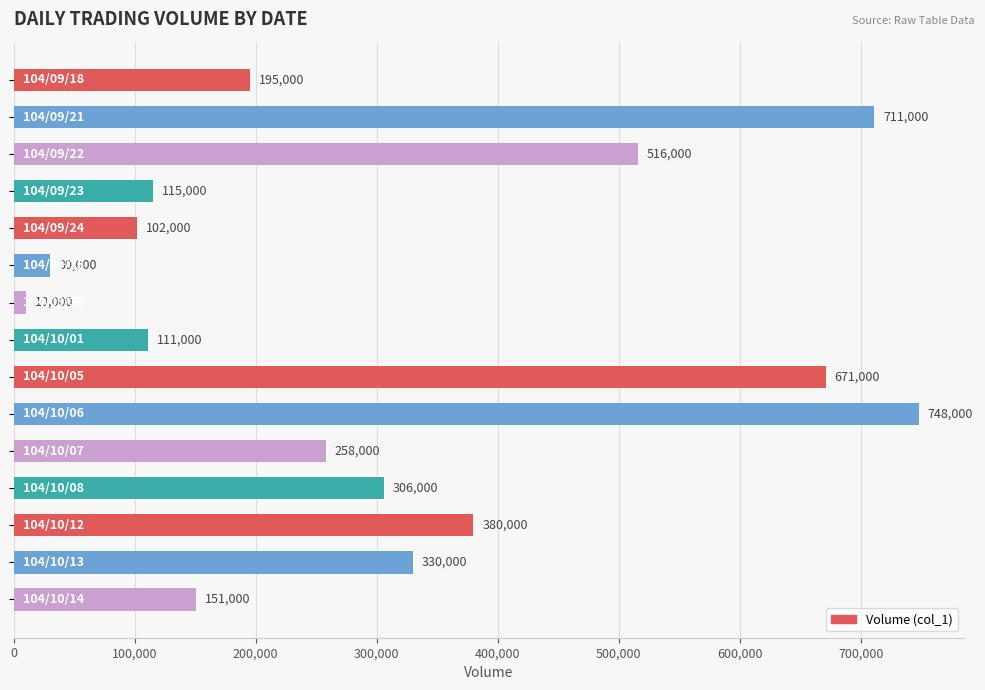

What is the minimum value shown in the chart?

10000